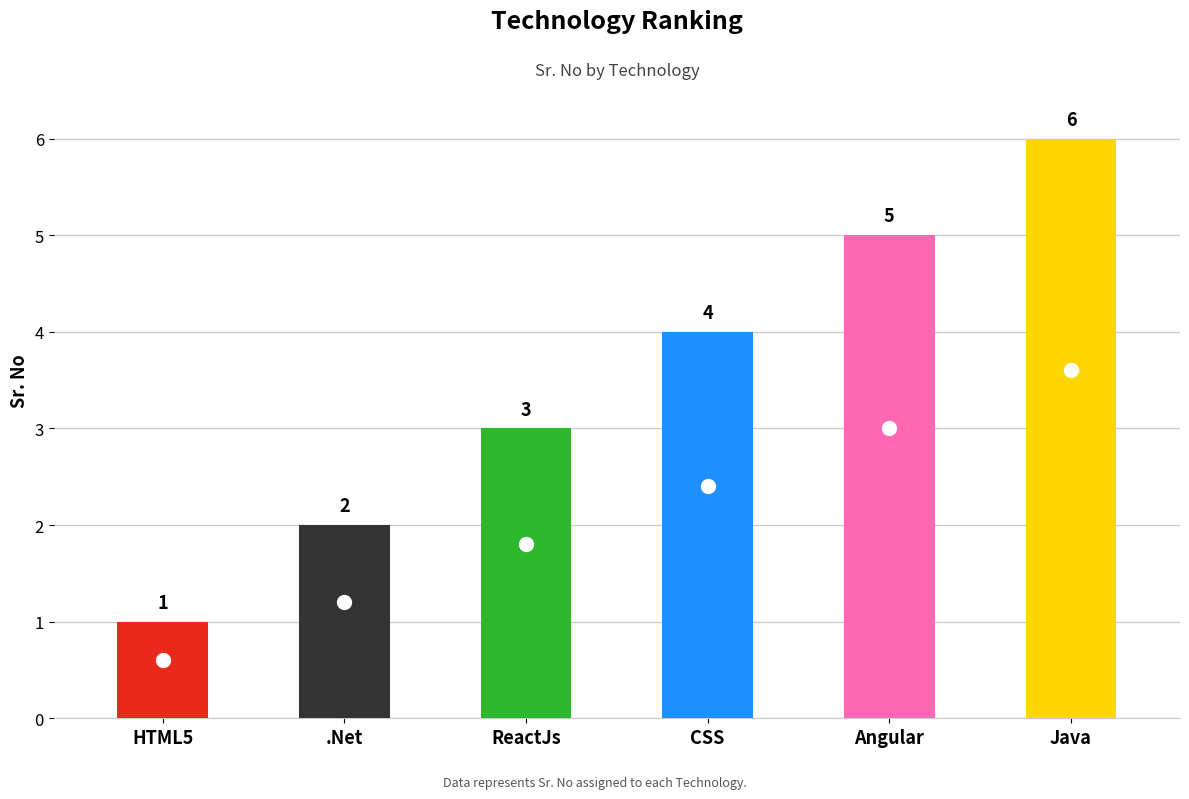

True or false: the data shows 3 at Java.

False